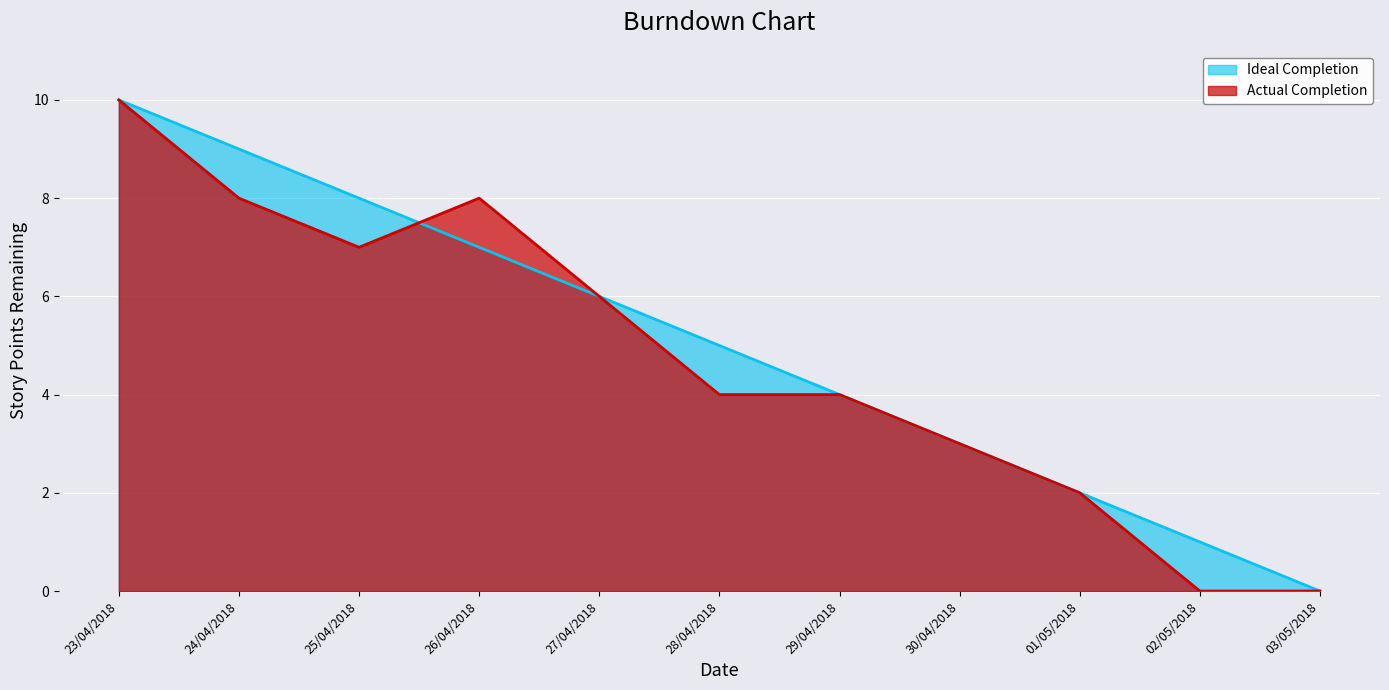

Reading left to right, transcribe all the data shown in this chart.

Ideal Completion: 10	9	8	7	6	5	4	3	2	1	0
Actual Completion: 10	8	7	8	6	4	4	3	2	0	0